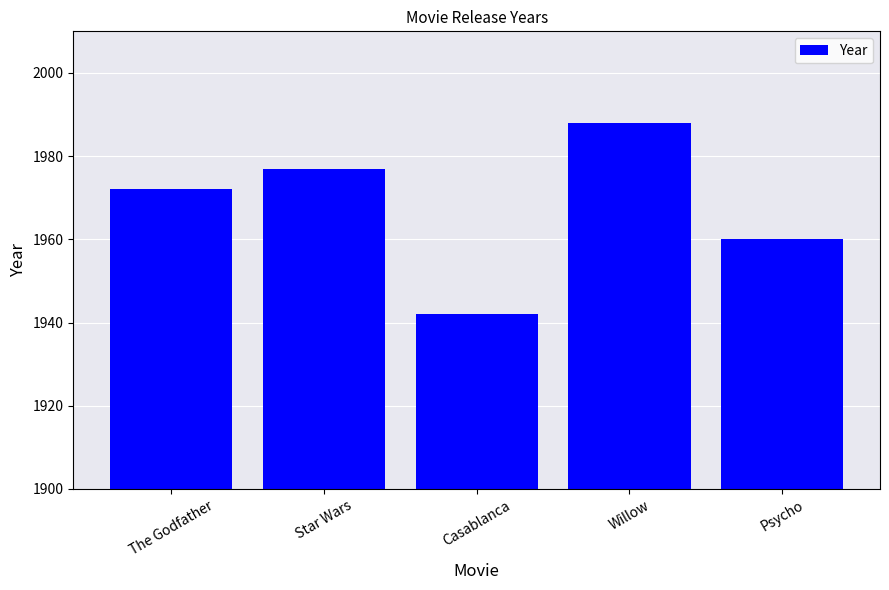

The value at Psycho is 485. True or false?

False